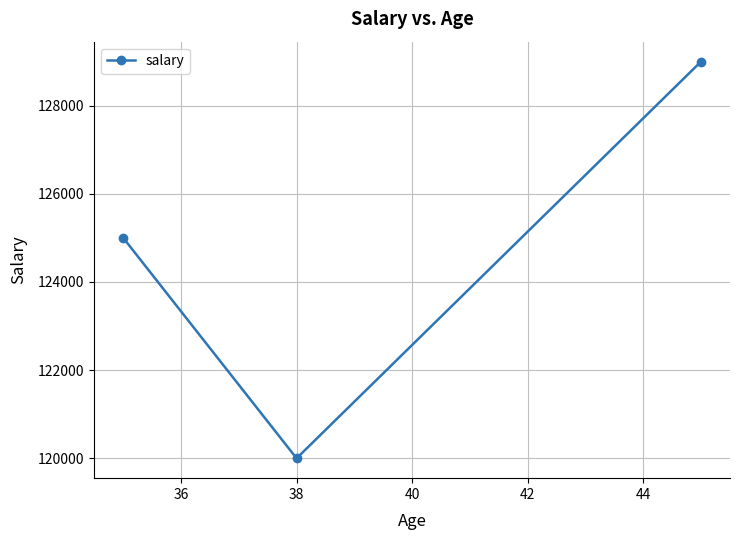

What is the minimum value shown in the chart?

120000